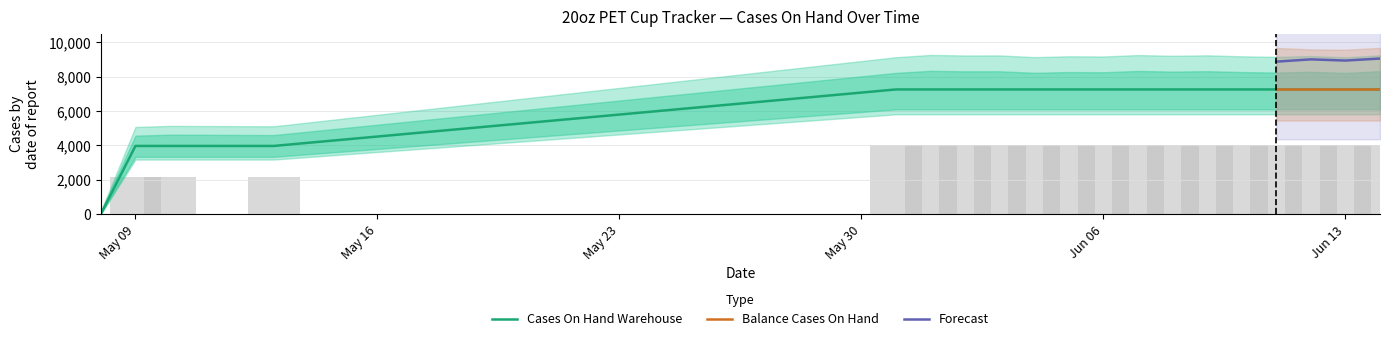

The chart shows a value of 3628 at 2022-05-31. True or false?

False